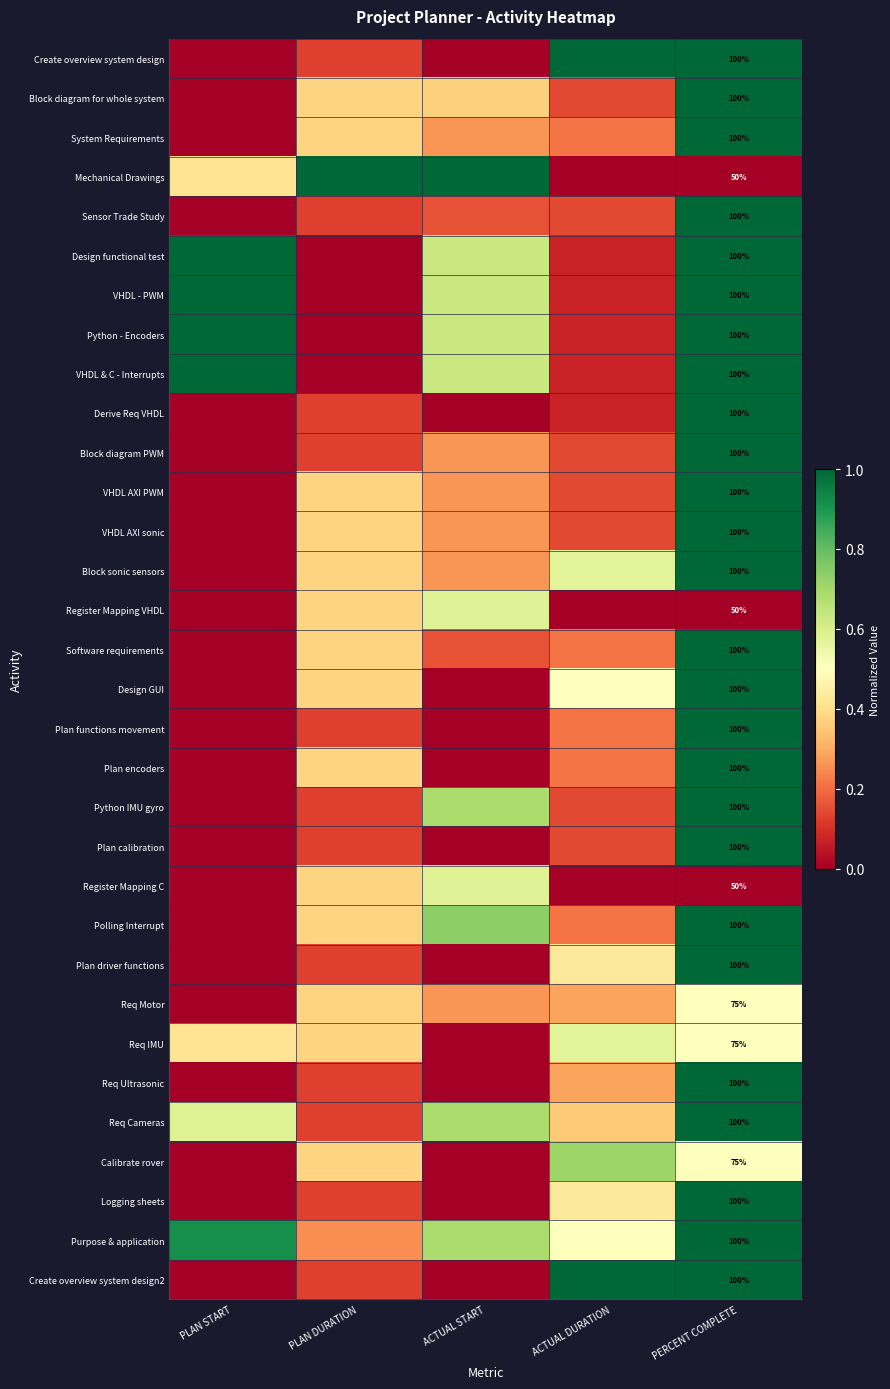

What is the spread (max minus min) of values at PLAN DURATION?

1.0